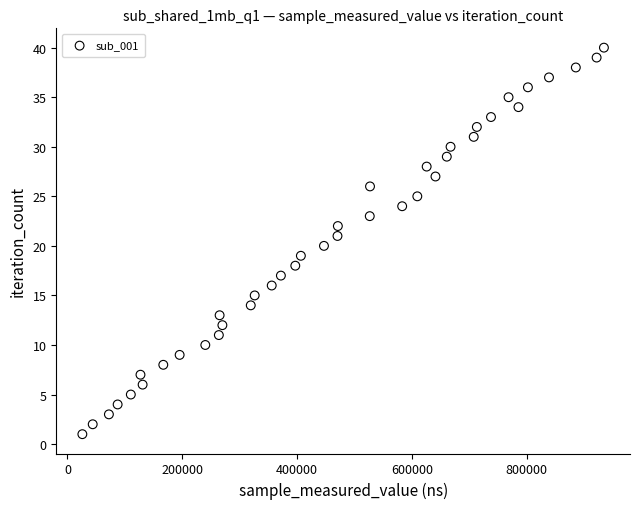

What is the range of Y values (max minus min)?

39